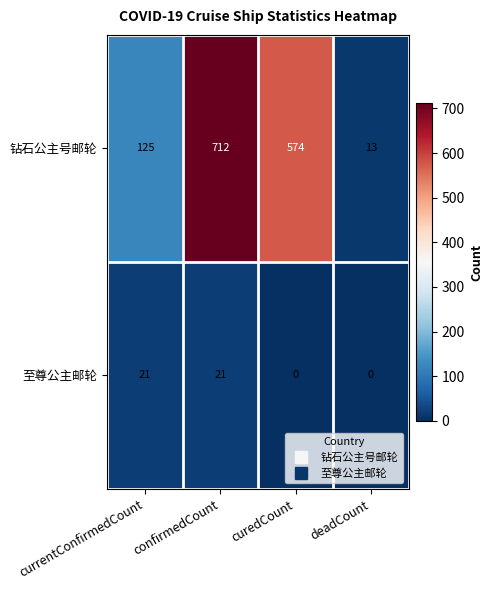

Rank the series by their average value, from lowest to highest.

至尊公主邮轮, 钻石公主号邮轮